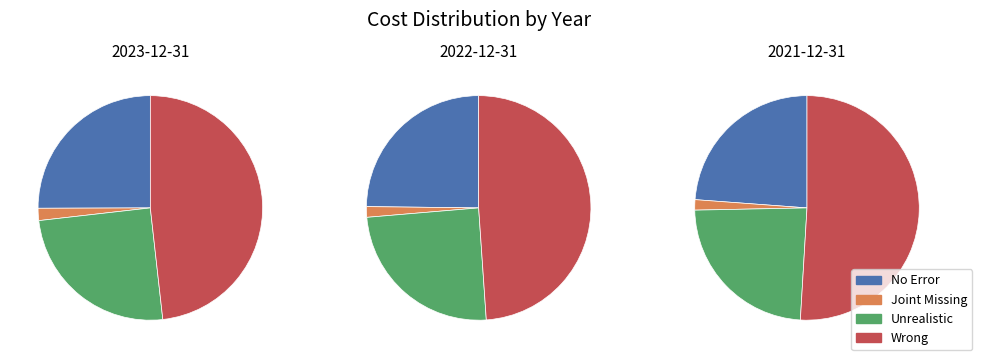

Rank the categories by Joint Missing value from highest to lowest.

2023-12-31, 2022-12-31, 2021-12-31